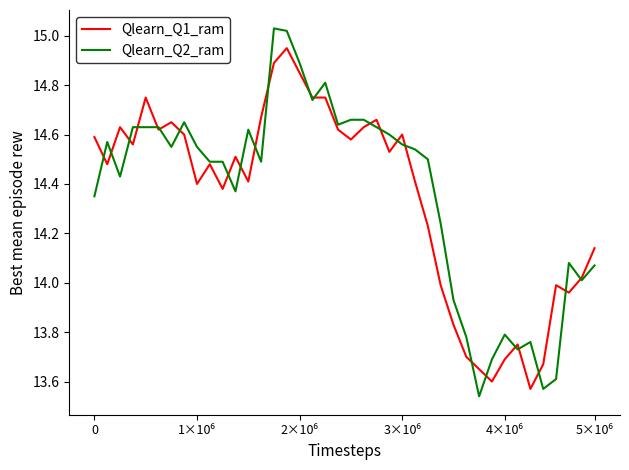

Which series has the widest spread of values?

Qlearn_Q2_ram